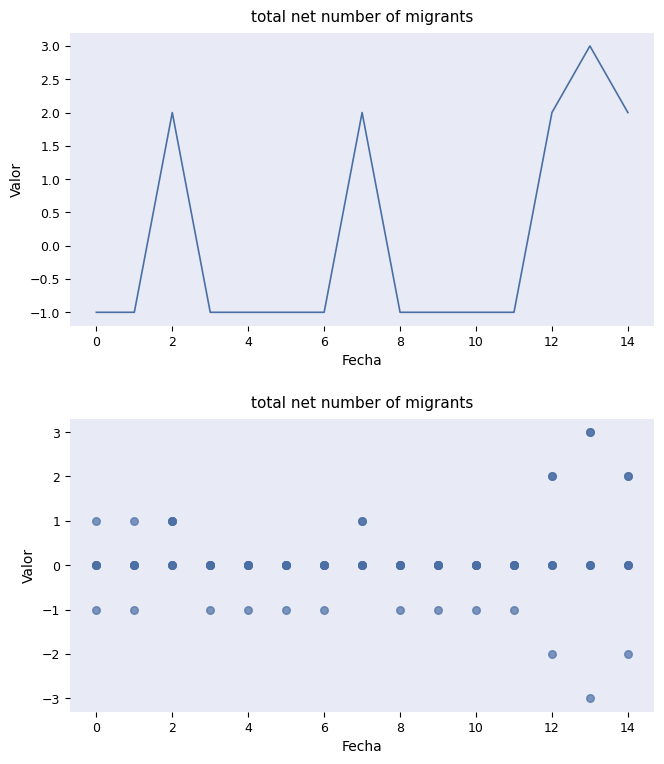

At how many categories does at least one series exceed -2?

15